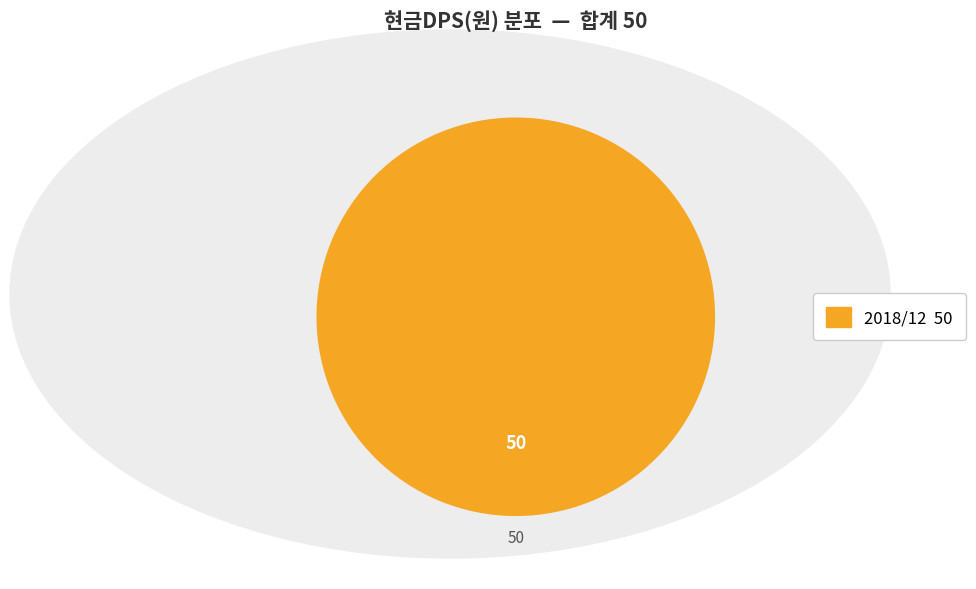

How many slices are in this pie chart?

1